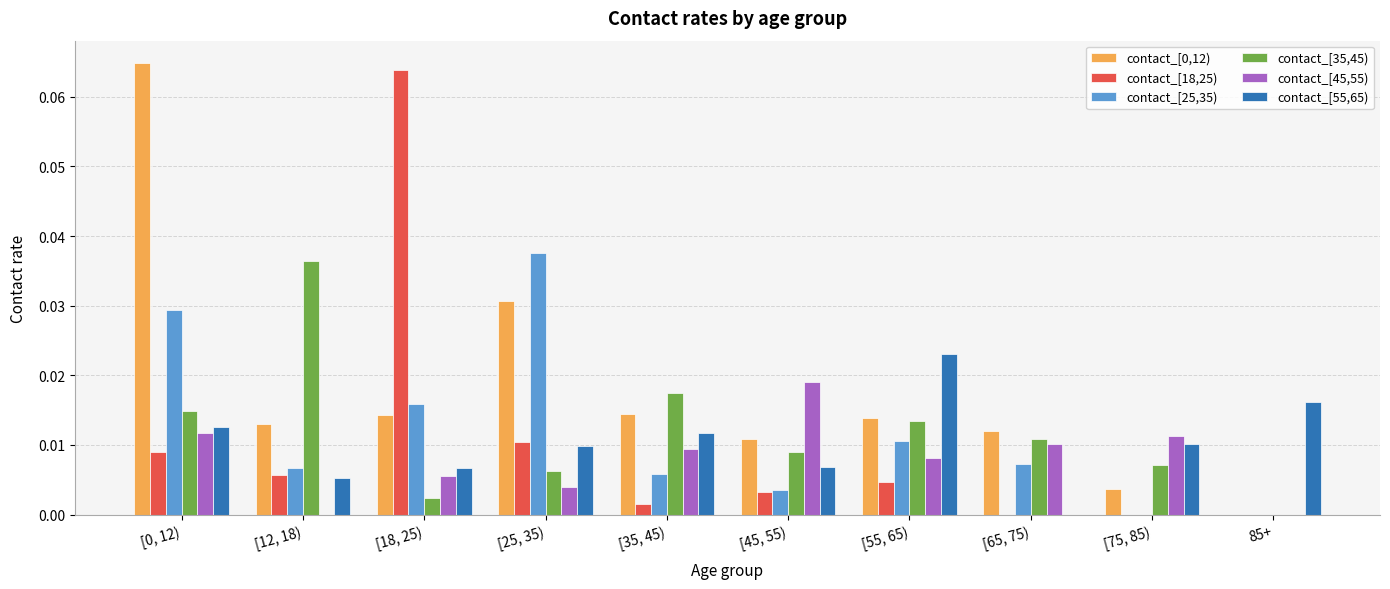

Which category has the highest value in the contact_[25,35) series?

[25, 35)